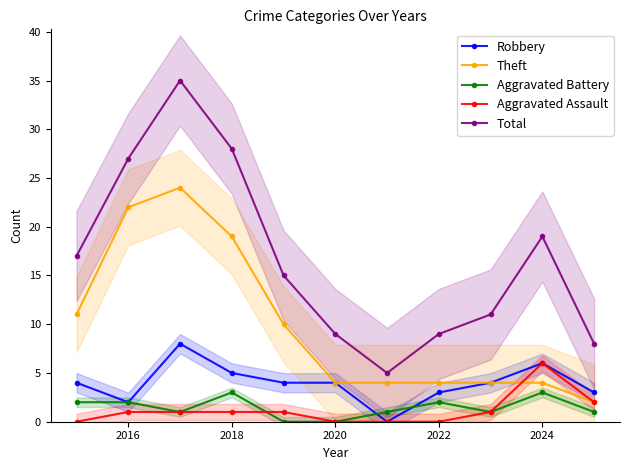

Is it true that Aggravated Assault equals 1 at 2016?

True